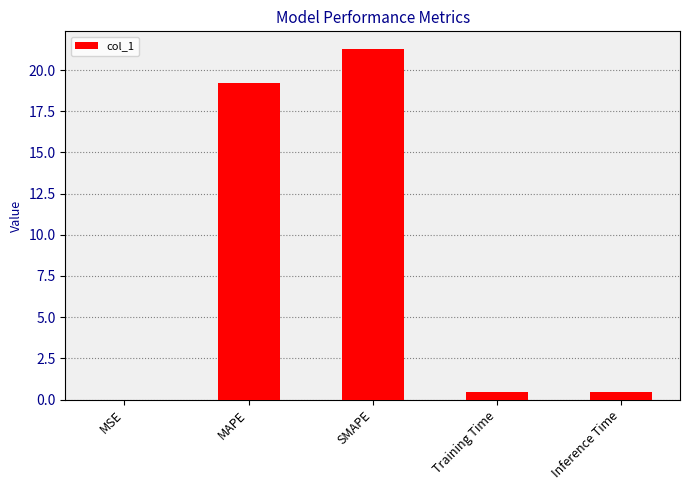

What is the average value?

8.3